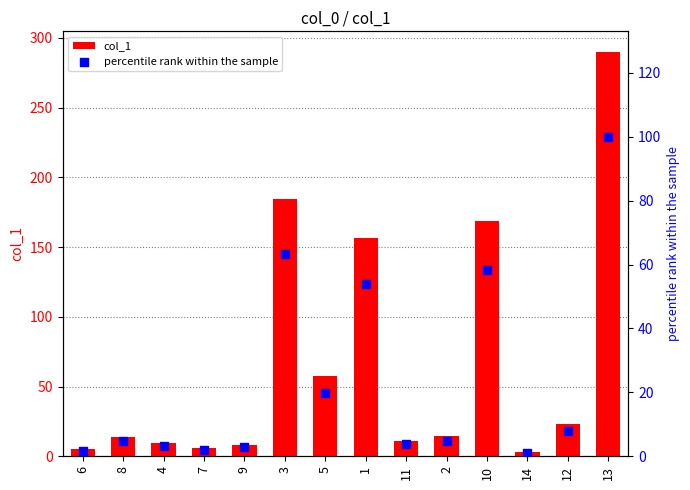

Which series has the largest total across all categories?

col_1